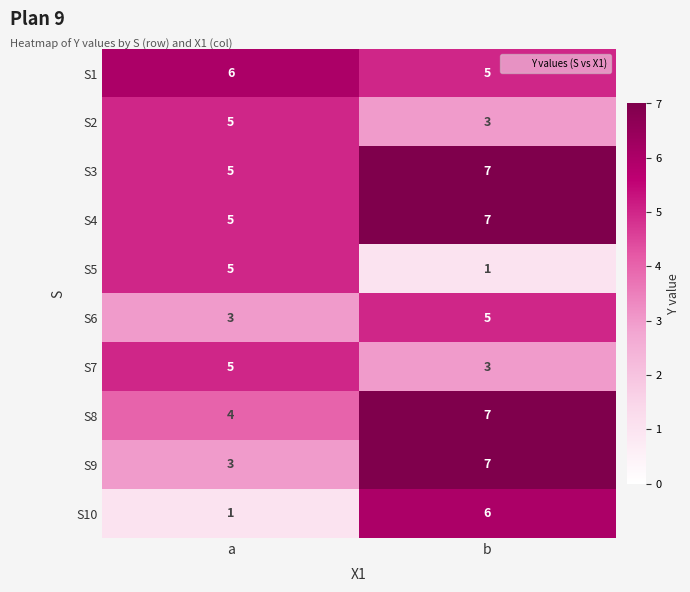

At which category is the sum across all series the highest?

b